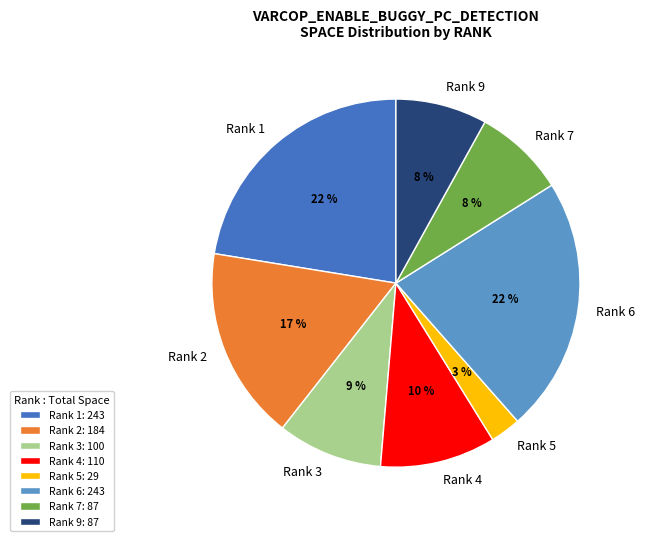

Between Rank 5 and Rank 1, which is larger?

Rank 1